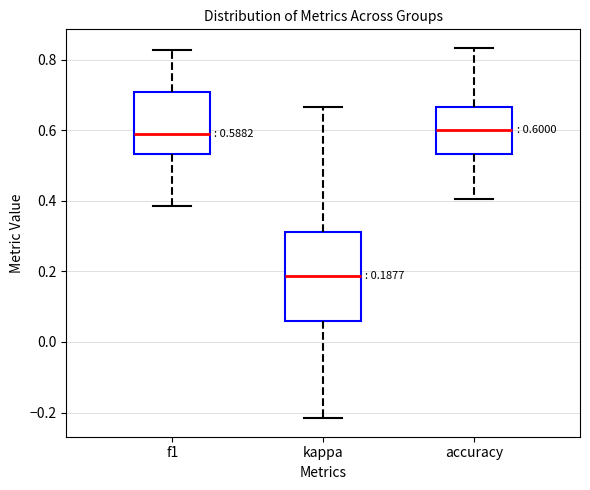

Comparing the boxes themselves (not the whiskers), which one is the tallest?

kappa